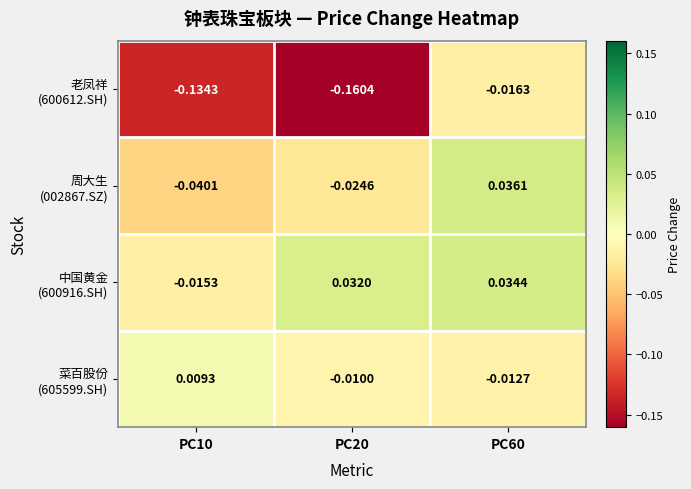

Which label corresponds to the smallest value in the chart?

PC20